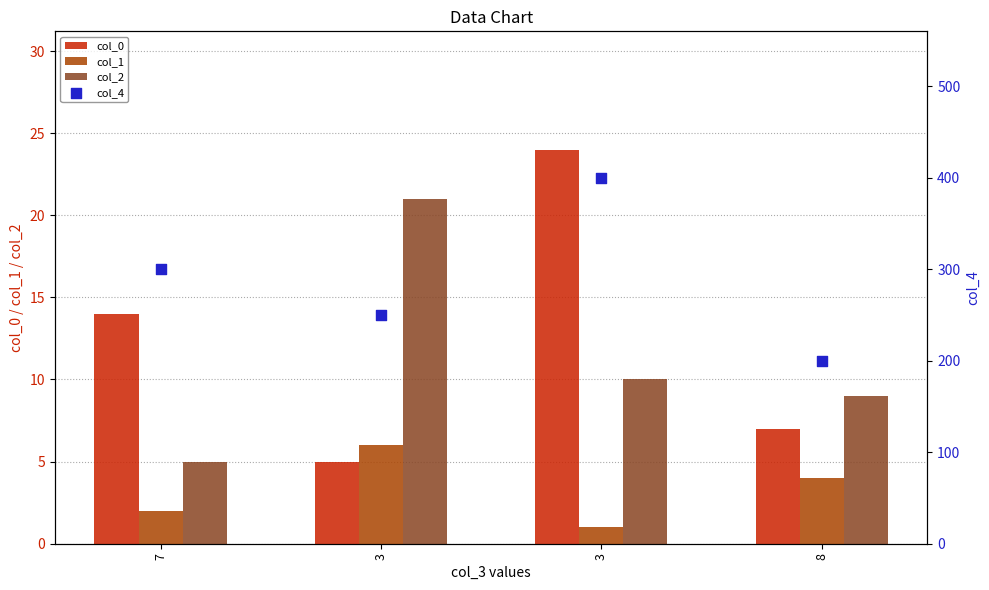

Is the value of col_2 at 7 greater than the value of col_0 at 8?

No